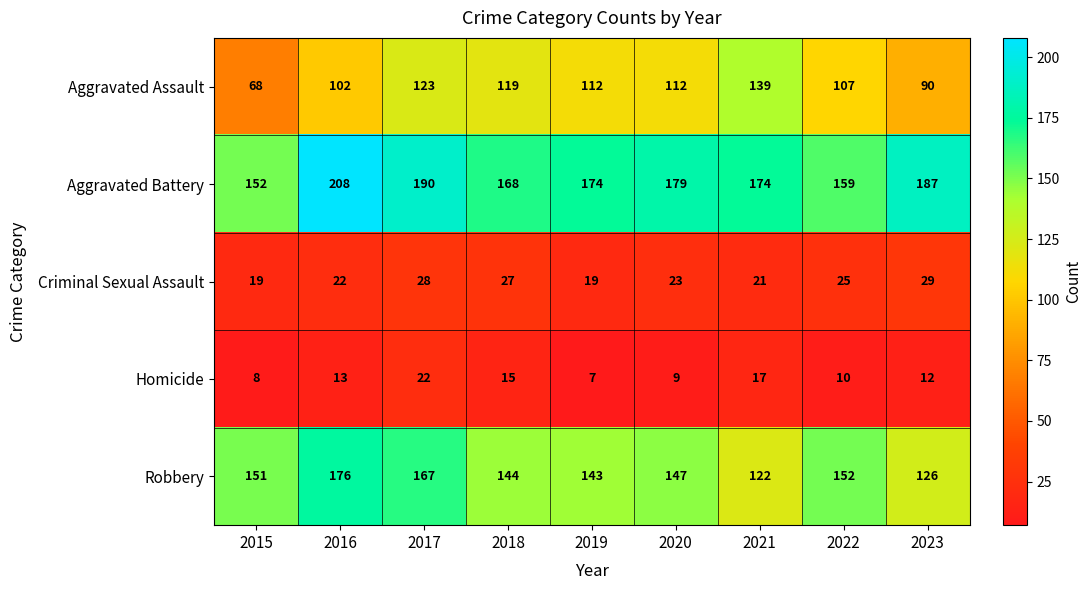

What is the smallest value displayed?

7